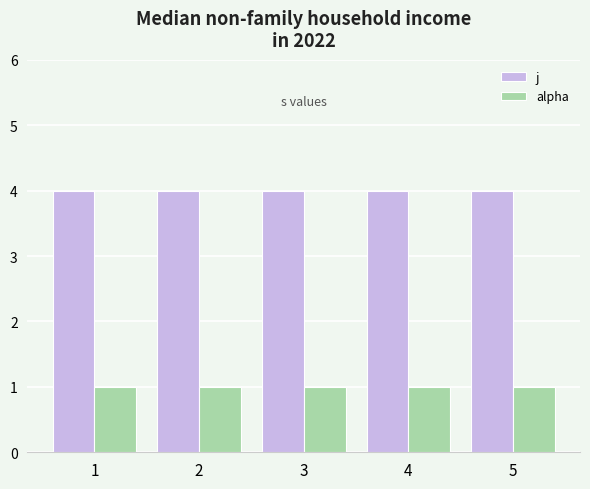

Are the bars horizontal?

No